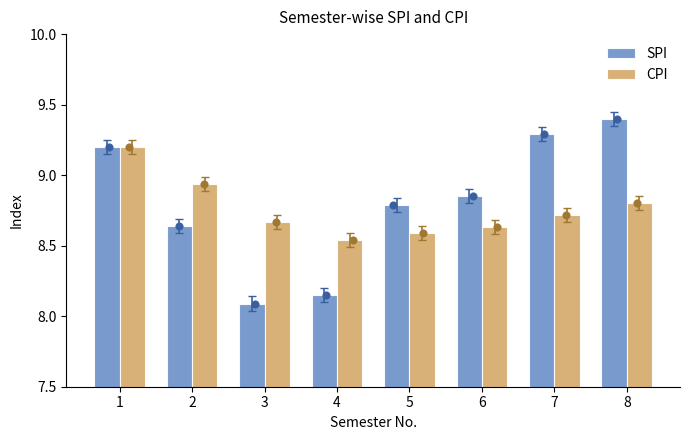

Which series contains the lowest Y value?

SPI